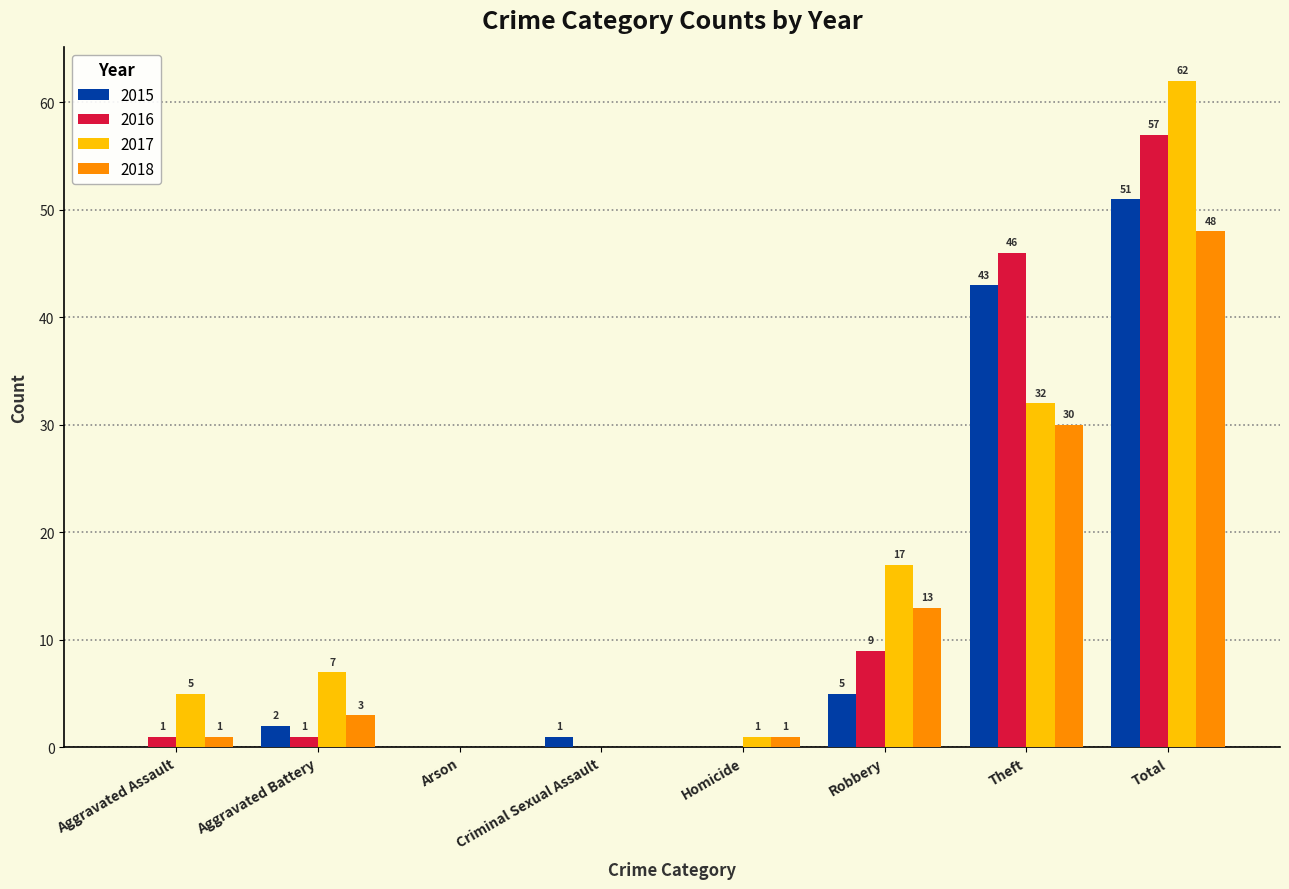

What is the sum of all 2016 values?

114